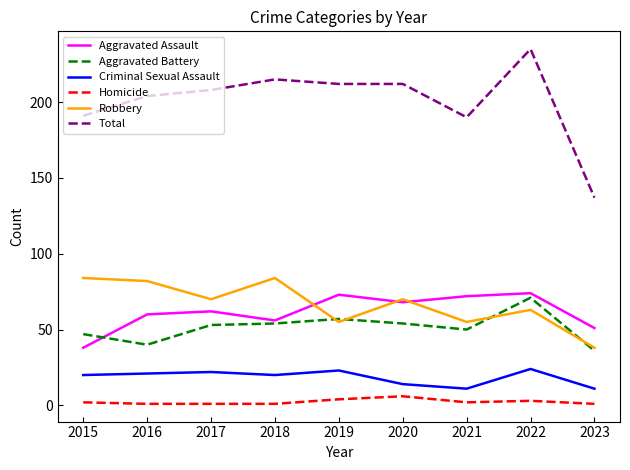

Does the chart have visible grid lines?

No